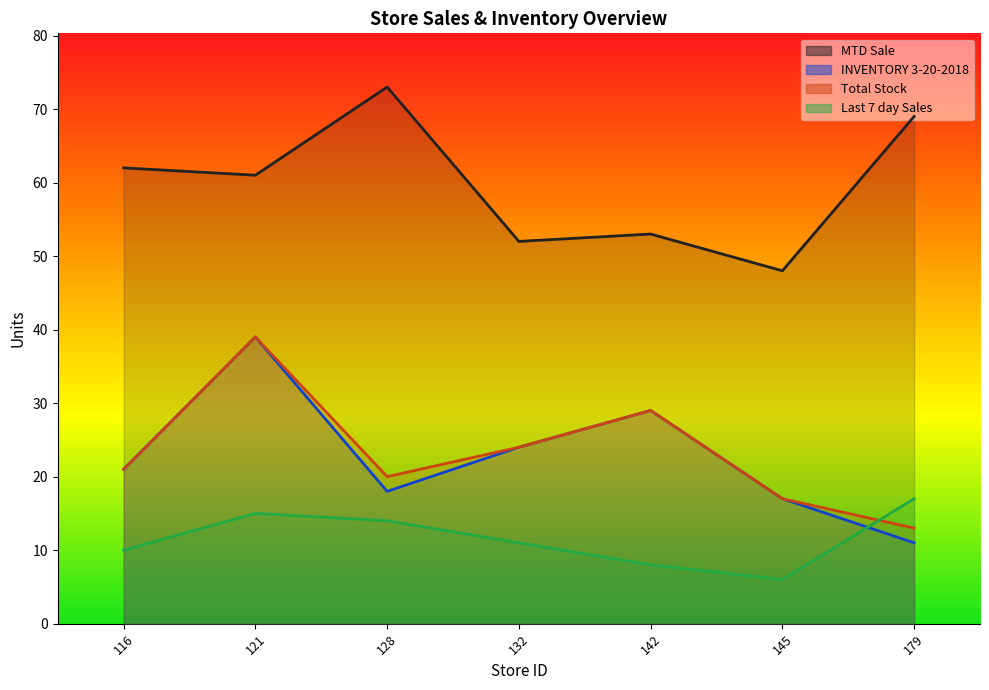

At which category is the sum across all series the highest?

121